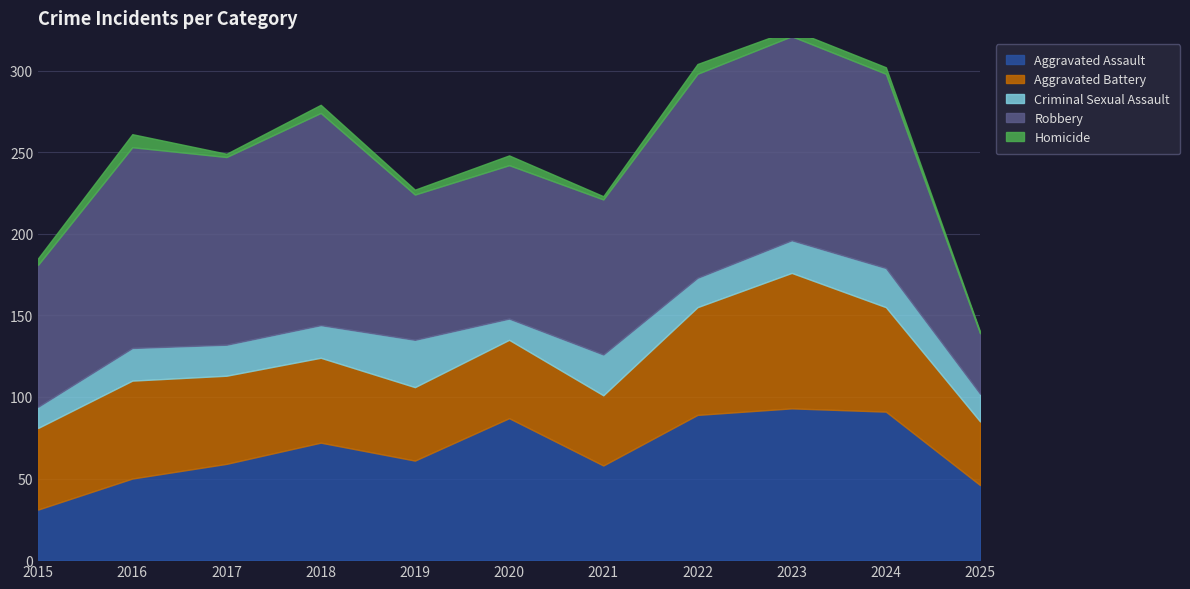

Is the value of Aggravated Battery at 2019 greater than the value of Aggravated Assault at 2019?

No